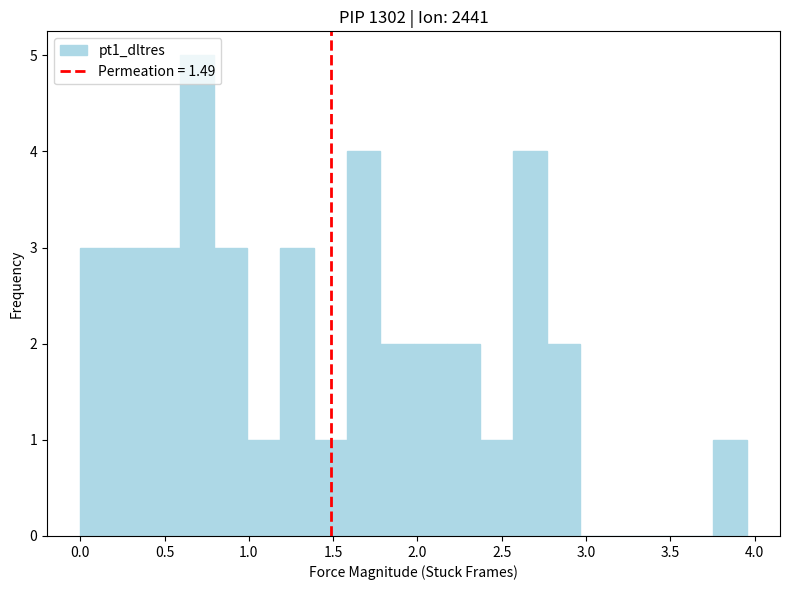

Read against the x-axis, roughly where is the centre of the tallest bar?

0.70